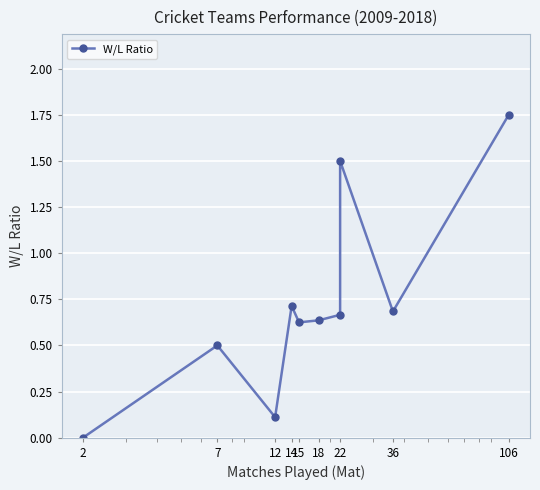

True or false: the data shows 2.6 at 22.

False